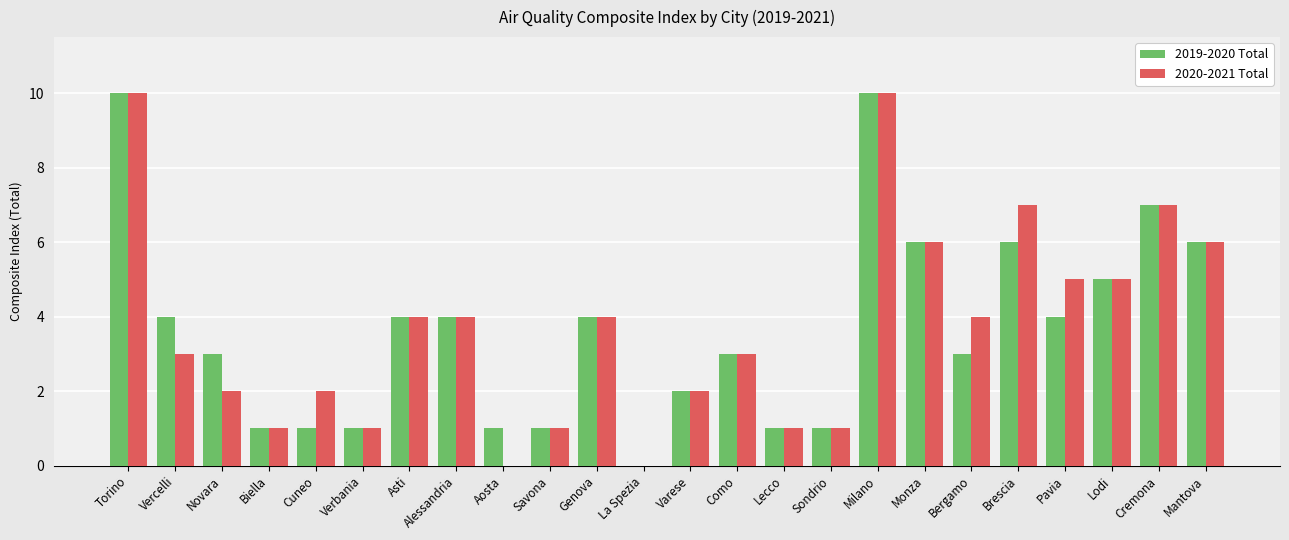

The value of 2019-2020 Total at Lecco is 0. True or false?

False